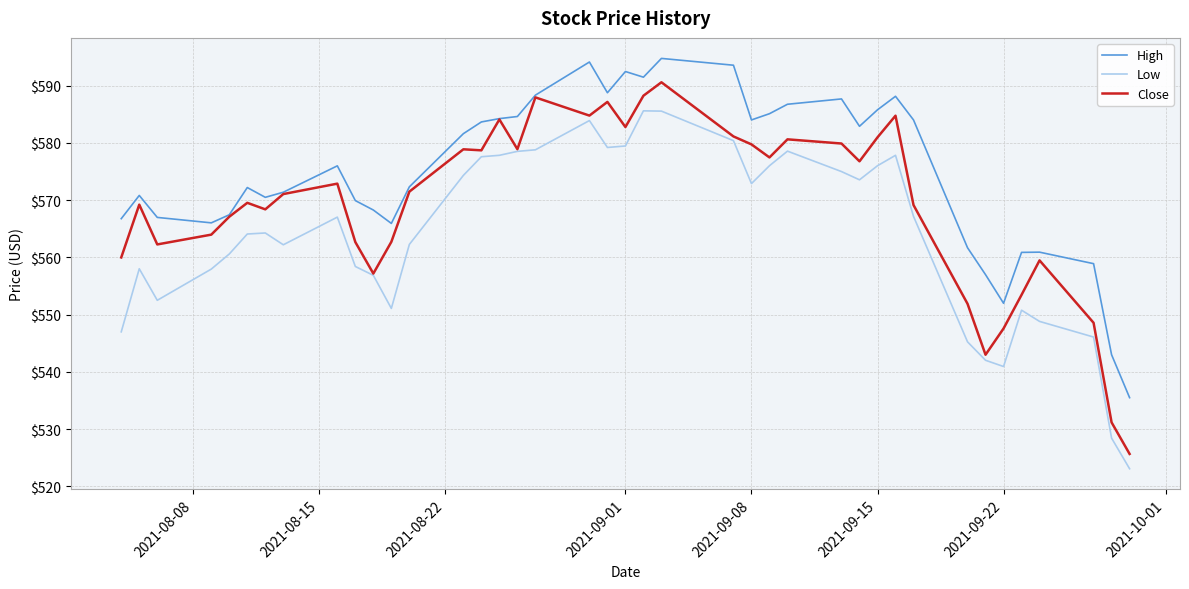

Does the chart display data point markers on the line(s)?

No